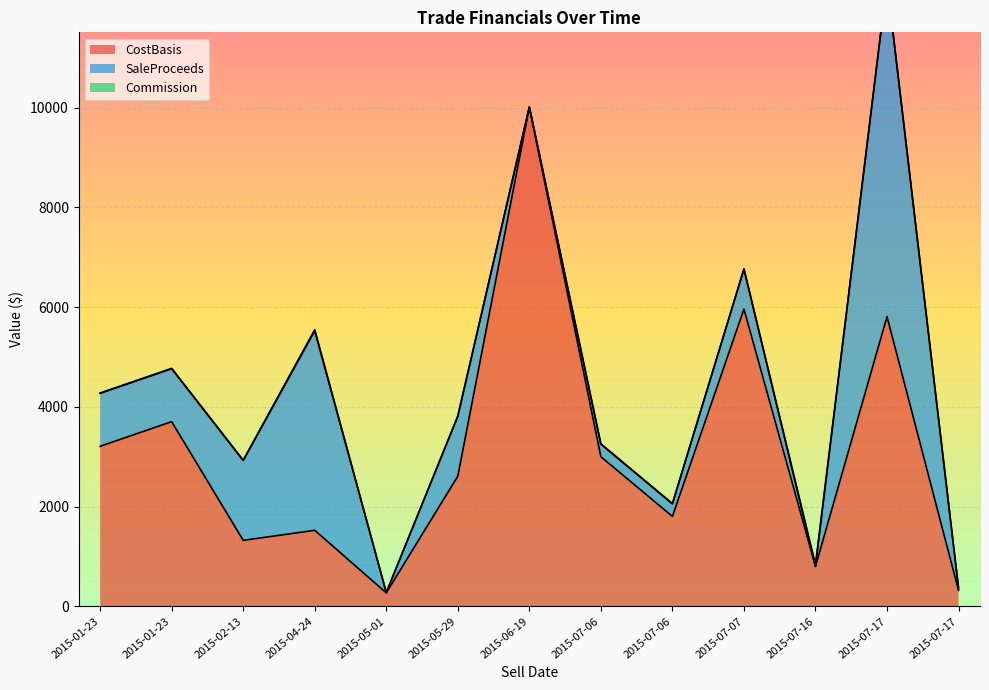

What are all the series names shown in the legend?

CostBasis, SaleProceeds, Commission